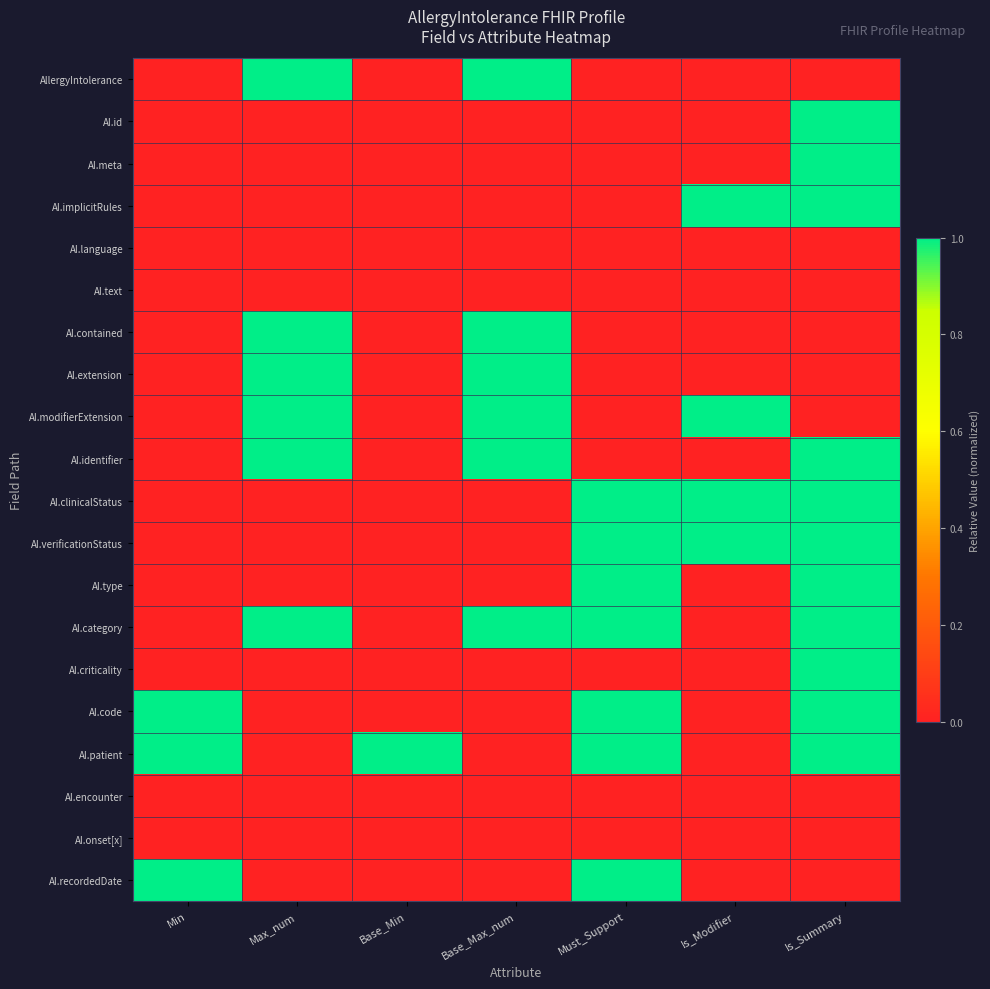

What is the total value across all series at Base_Min?

1